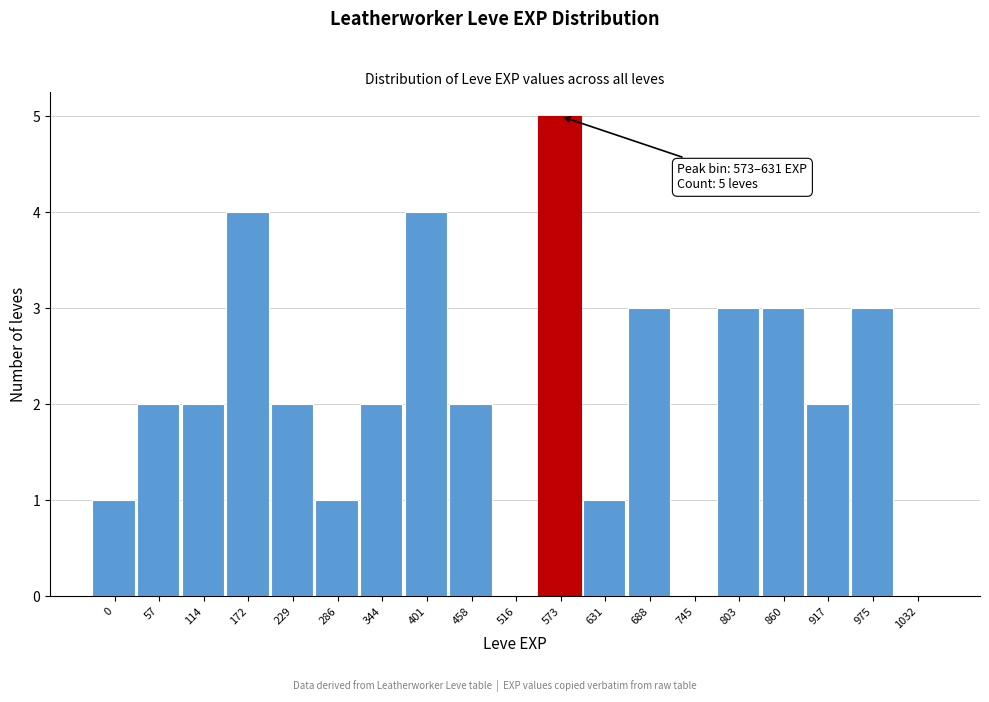

Reading right to left, list all the values displayed in this chart.

1032=0	975=3	917=2	860=3	803=3	745=0	688=3	631=1	573=5	516=0	458=2	401=4	344=2	286=1	229=2	172=4	114=2	57=2	0=1